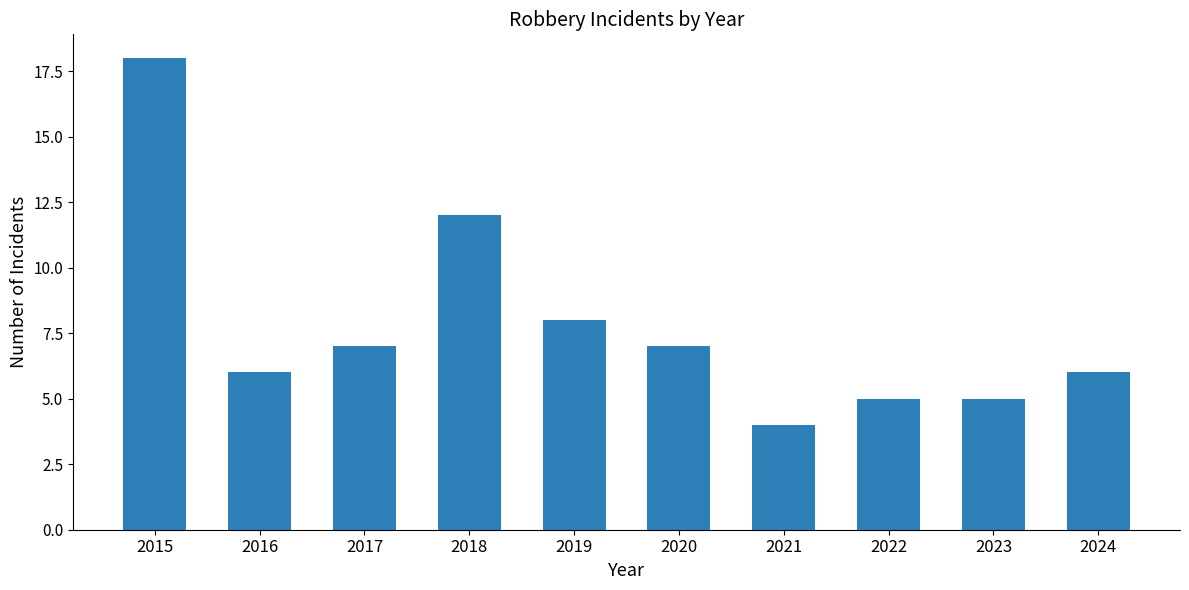

Which label corresponds to the largest value in the chart?

2015